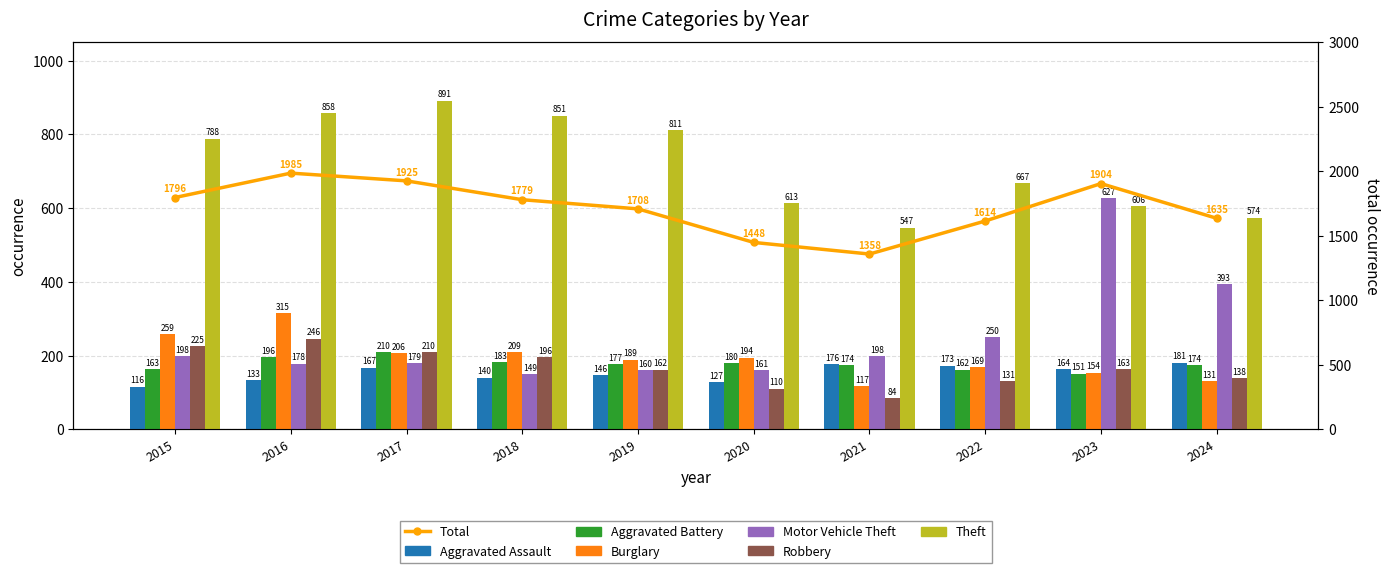

Which has a higher value, 2016 or 2019?

2019